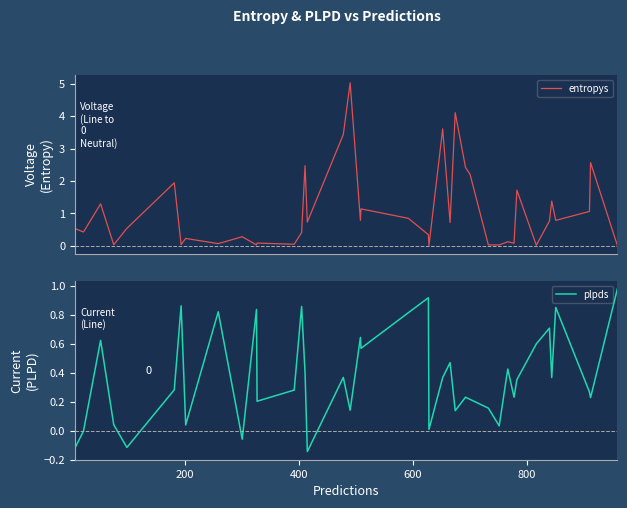

What is the maximum value for entropys?

5.0